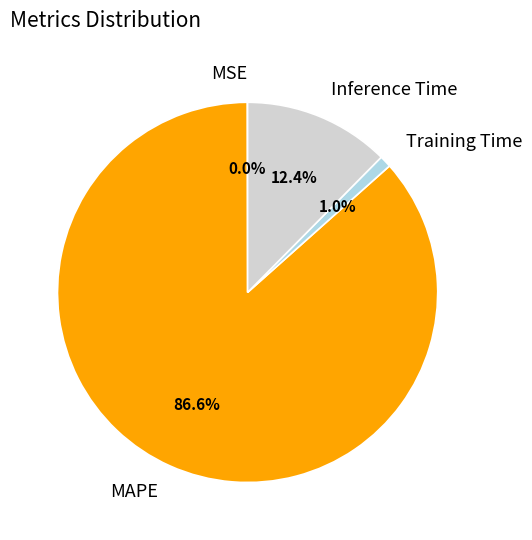

Does any single category account for the majority?

Yes